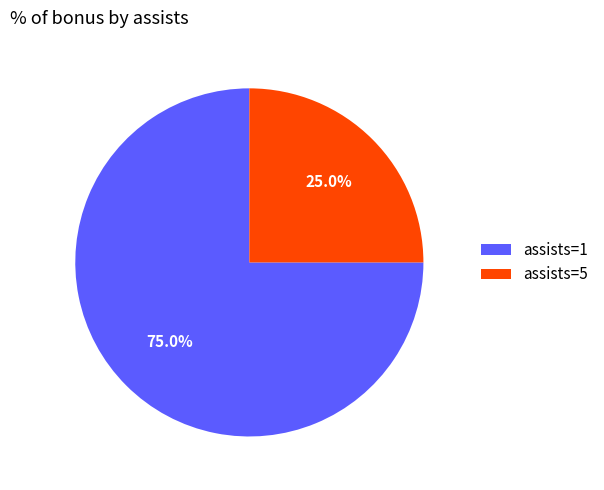

Rank the categories by value from lowest to highest.

assists=5, assists=1